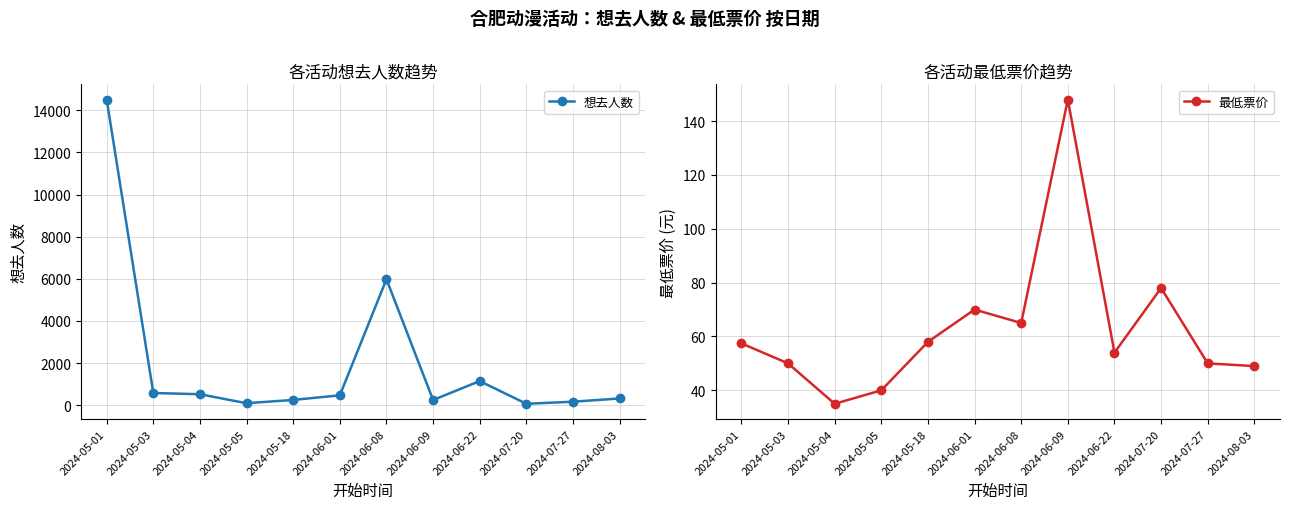

Reading right to left, transcribe all the data shown in this chart.

想去人数: 317.0	163.0	65.0	1143.0	244.0	5978.0	466.0	248.0	92.0	518.0	578.0	14509.0
最低票价: 49.0	50.0	78.0	54.0	148.0	65.0	70.0	58.0	40.0	35.0	50.0	57.5